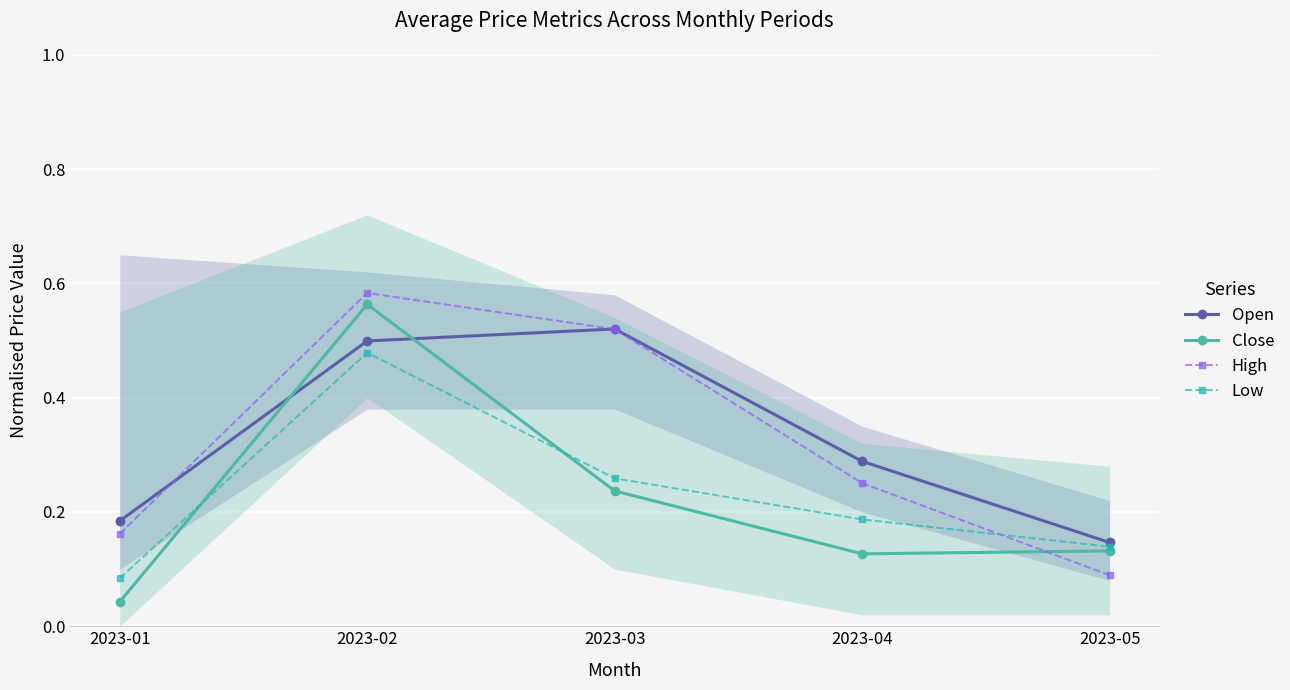

What is the spread (max minus min) of values at 2023-05?

0.1